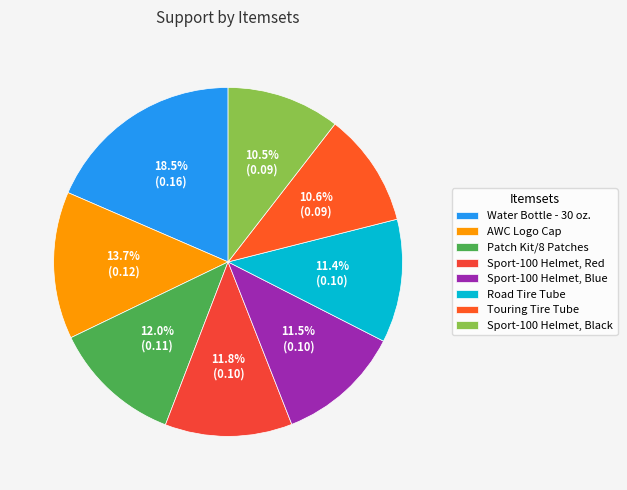

Does AWC Logo Cap represent more than half of the total?

No